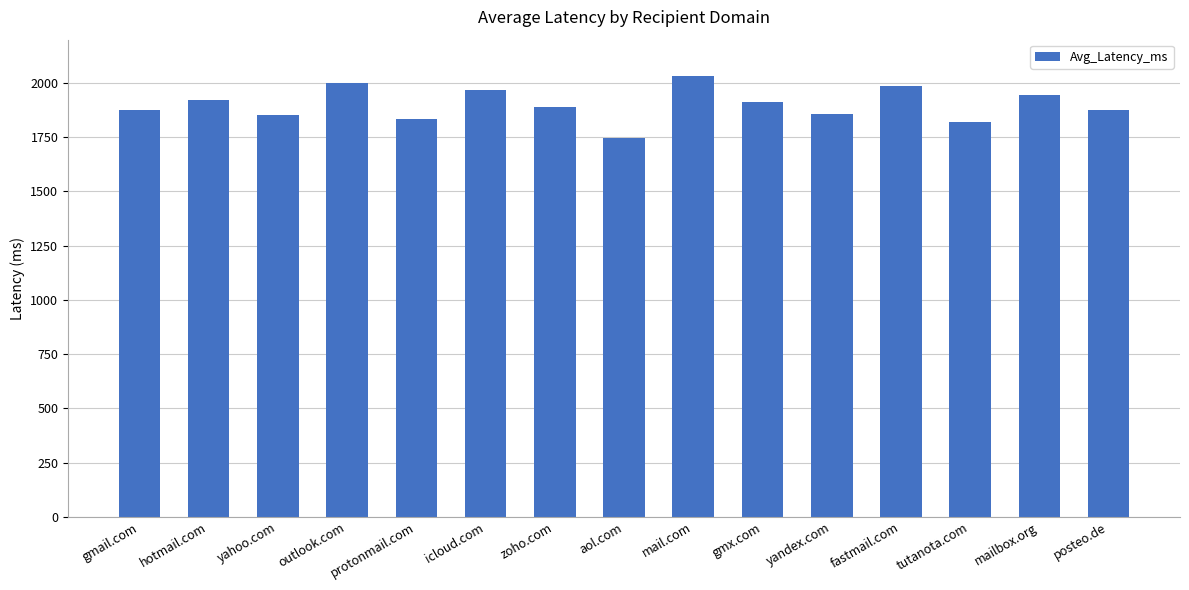

What is the greatest value displayed?

2034